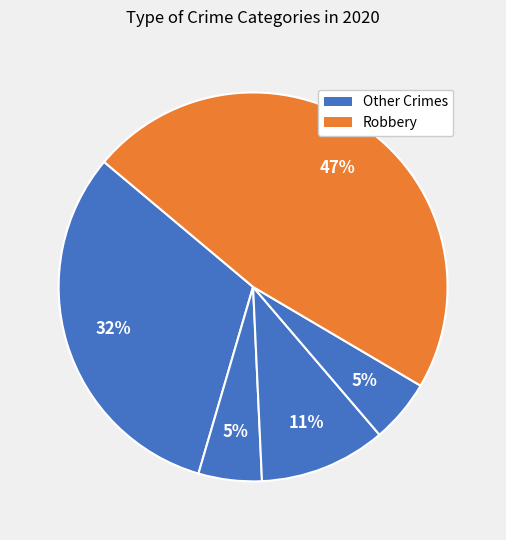

How many segments does this pie chart have?

5